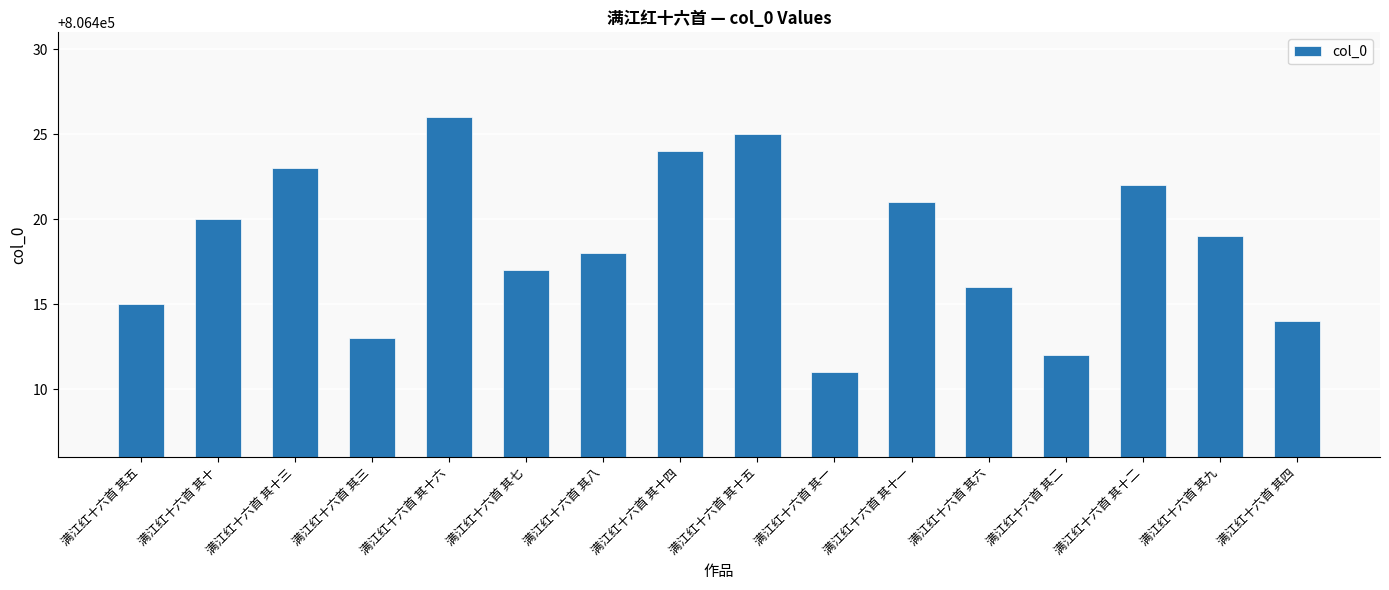

How many data points does each series have?

16